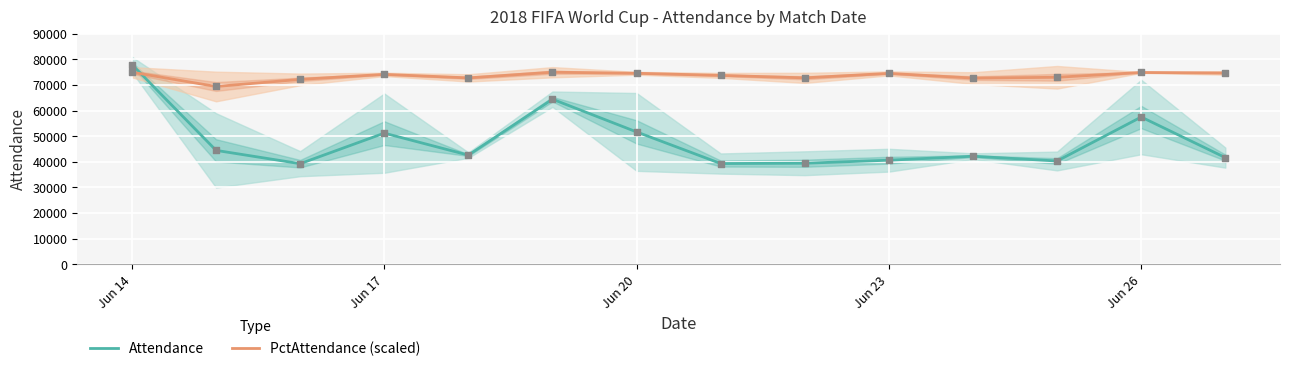

At which label is Attendance closest to 58643?

Jun 26